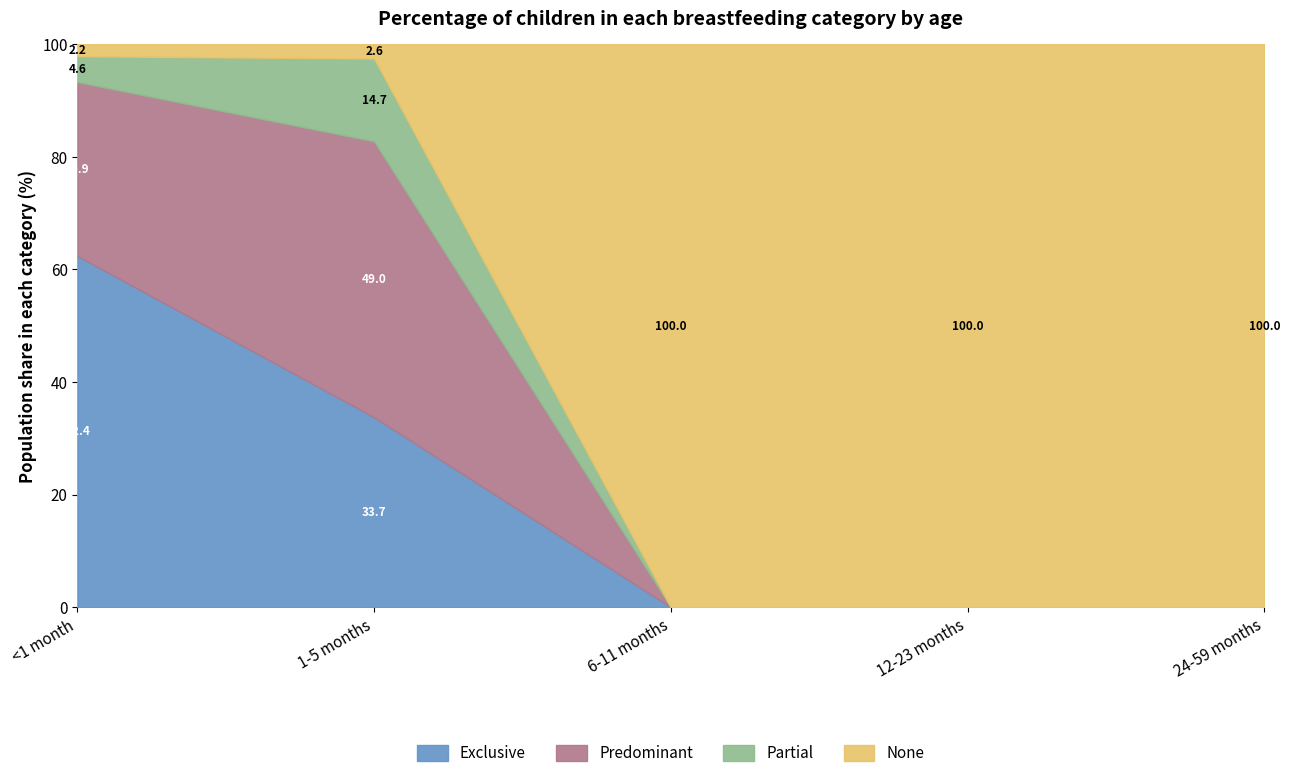

What position from the right is 1-5 months?

4